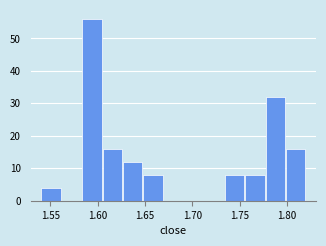

How tall is the bar that spans 1.775 to 1.800 on the x-axis? Neither the bar edges nor the heights are printed on the chart, so give them approximately, as read against the axes.

32